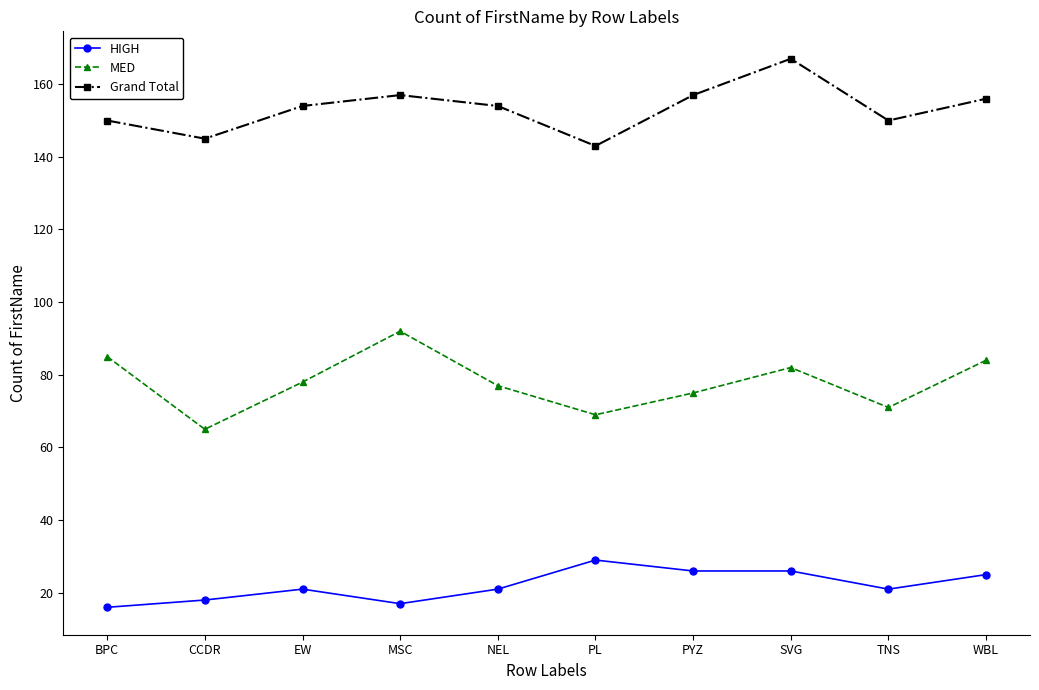

What is the maximum value for MED?

92